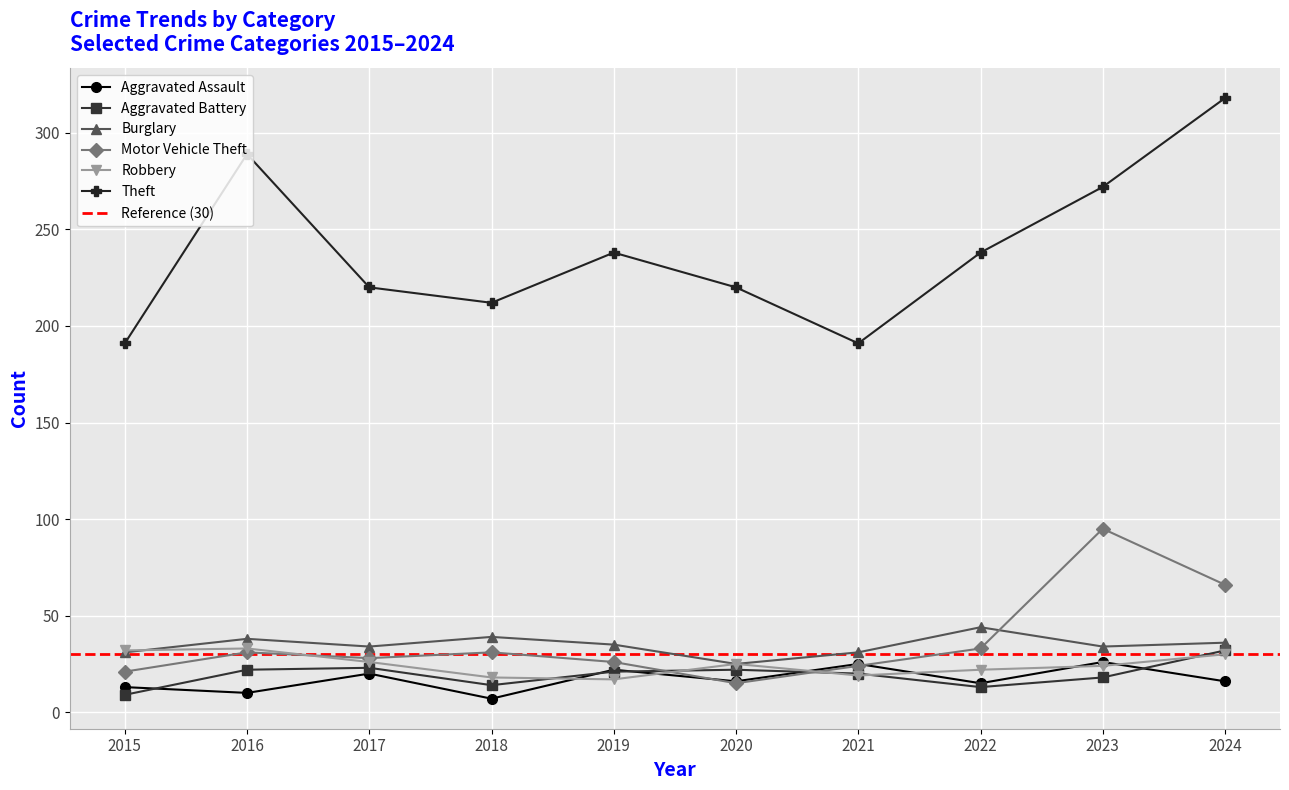

Is it true that Theft equals 84 at 2023?

False